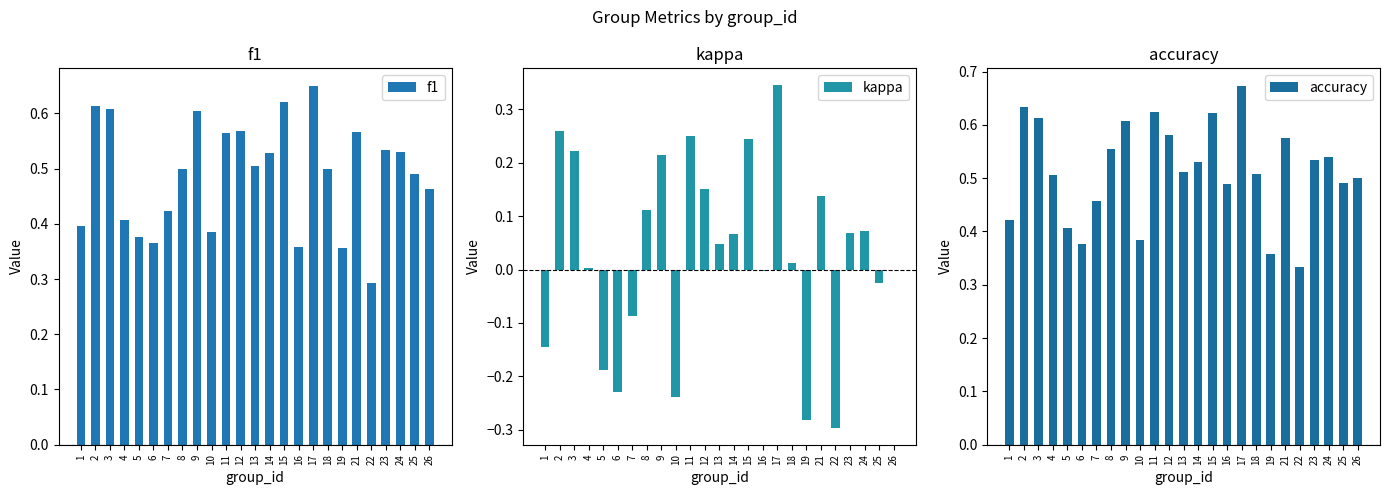

What is the value of the accuracy bar at the 14th from the left?

0.5